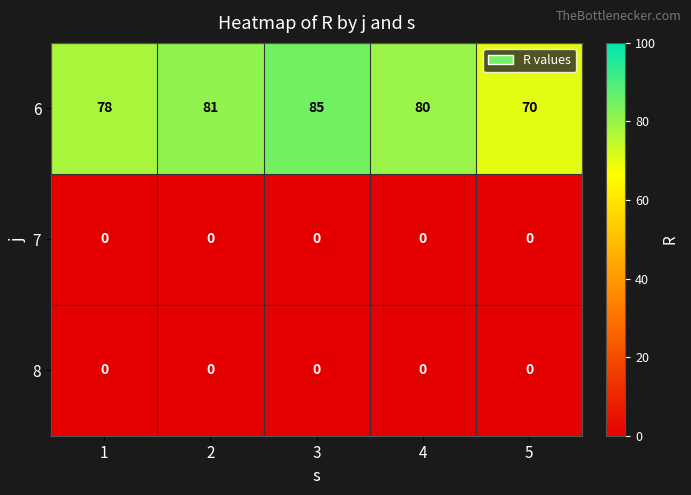

Which series changed the most between 2 and 5?

6